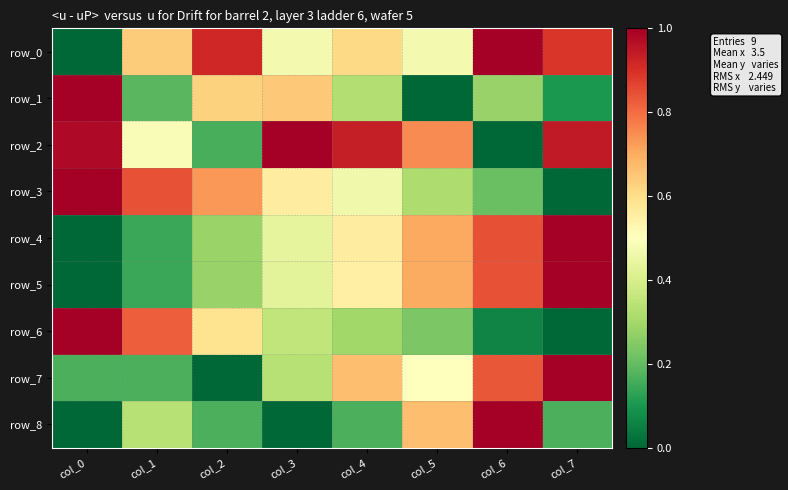

At which label does row_1 reach its minimum?

col_5